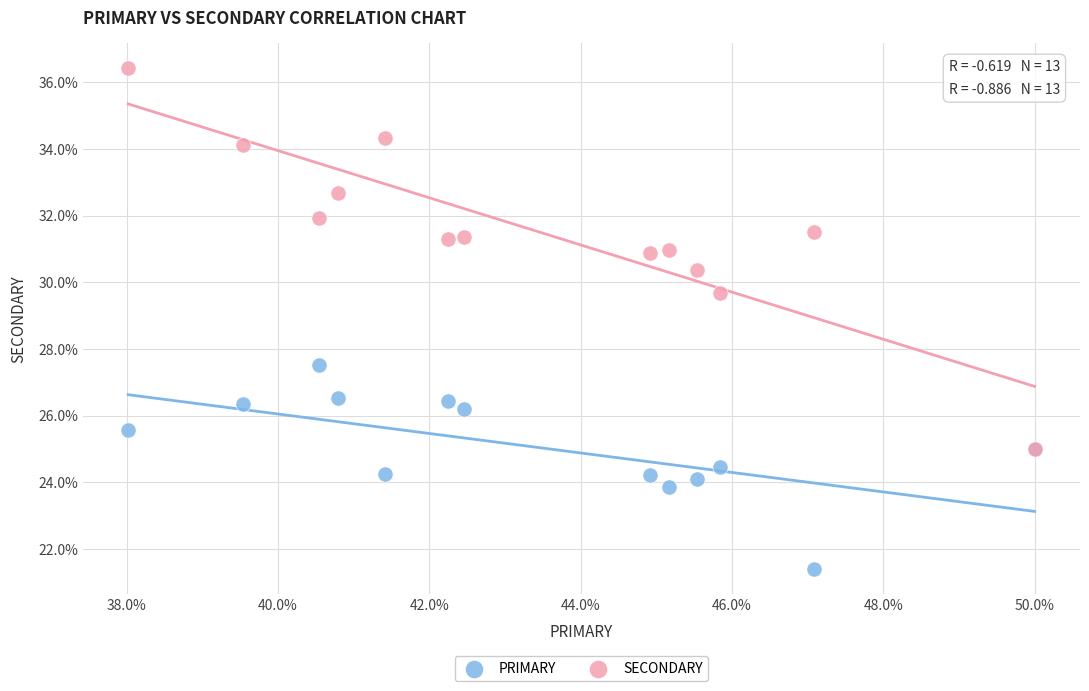

Across all series, what Y value is closest to 28?

27.5